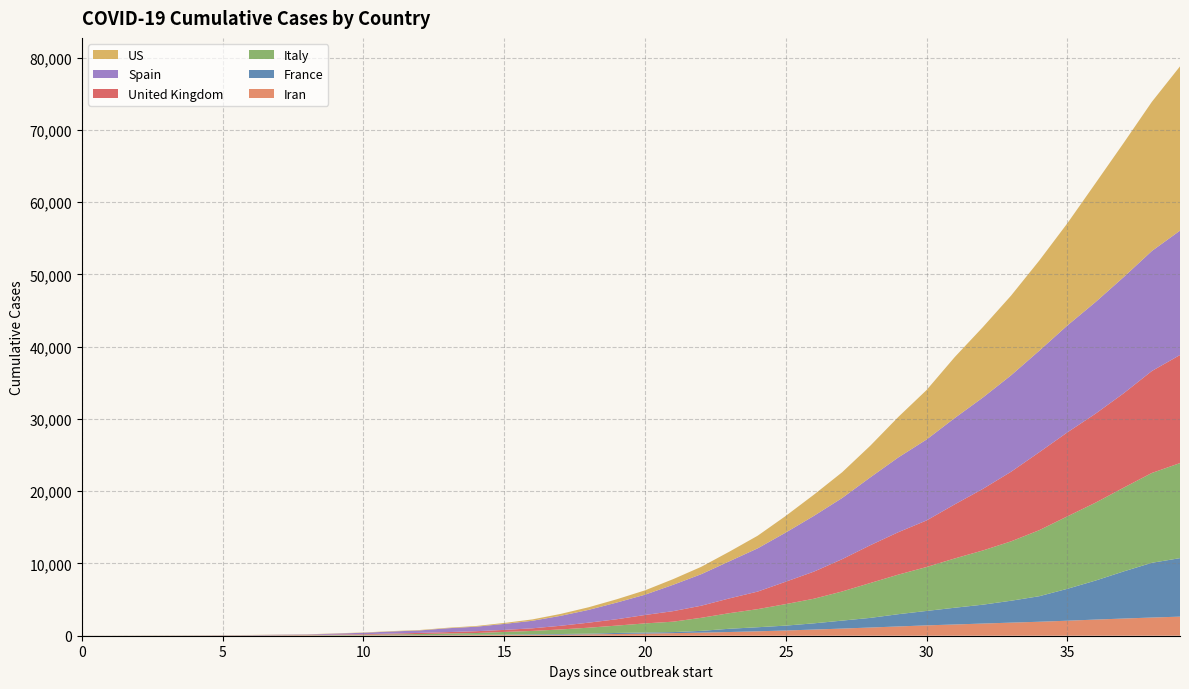

Reading left to right, extract all data points from this chart.

Iran: 2	2	4	5	8	12	16	19	26	34	43	54	66	77	92	107	124	145	194	237	291	354	429	514	611	724	853	988	1135	1284	1433	1556	1685	1812	1934	2077	2234	2378	2517	2640
Italy: 2	3	7	10	12	17	21	29	34	52	79	107	148	197	233	366	463	631	827	1016	1266	1441	1809	2158	2503	2978	3405	4032	4825	5476	6077	6820	7503	8215	9134	10023	10779	11591	12428	13155
France: 2	2	2	2	2	3	4	4	6	9	11	19	19	33	48	48	79	91	91	149	149	149	244	451	563	676	862	1102	1333	1698	1997	2317	2611	3030	3532	4414	5398	6520	7574	8093
US: 6	7	11	12	14	17	21	22	28	33	43	52	58	70	97	131	188	265	362	456	601	784	1021	1333	1746	2300	2934	3561	4381	5605	6846	8432	9747	11031	12470	14138	16447	18563	20638	22731
Spain: 2	3	5	10	17	28	35	54	55	133	195	289	342	533	623	830	1043	1375	1772	2311	2808	3647	4365	5138	5982	6803	7716	8464	9387	10348	11198	11947	12641	13341	14045	14792	15447	16081	16606	17209
United Kingdom: 2	2	3	7	7	9	10	28	43	66	82	116	159	195	251	286	360	509	696	880	1164	1458	1673	2047	2430	3101	3753	4468	5229	5875	6446	7484	8520	9631	10784	11625	12311	13056	14107	14953